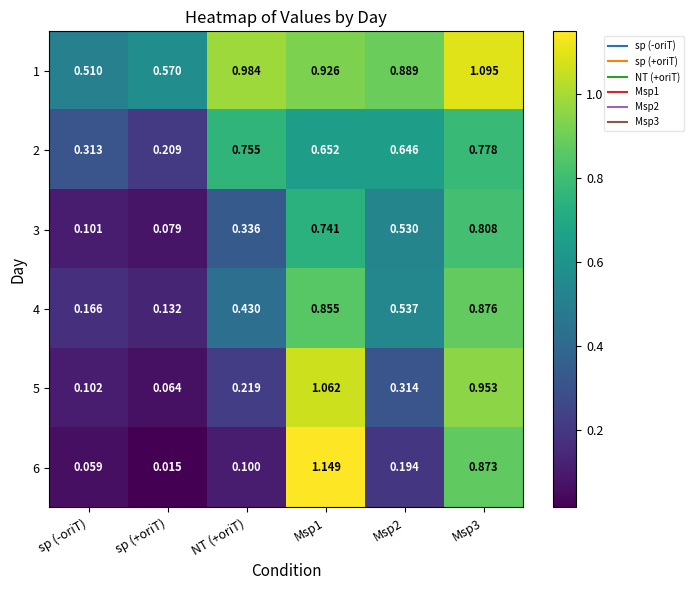

How many distinct data groups are displayed?

6